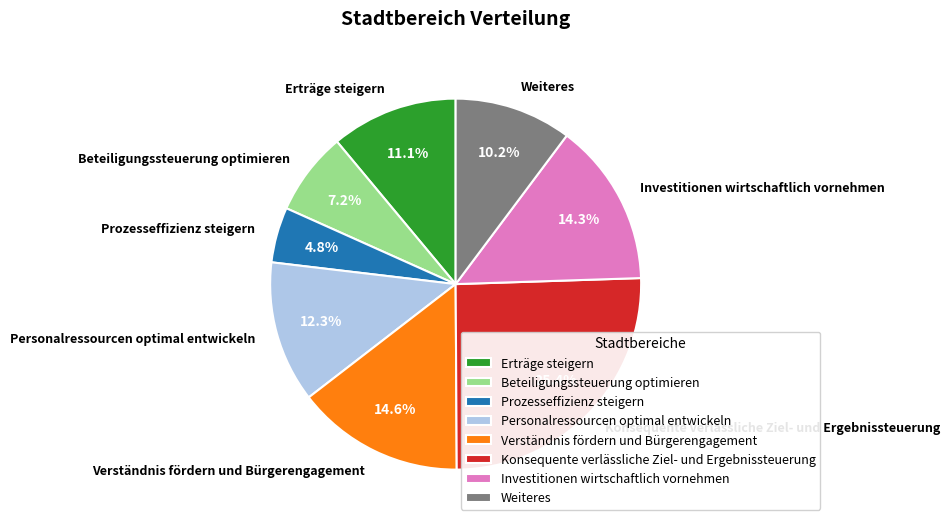

What is the smallest slice in the pie chart?

Prozesseffizienz steigern